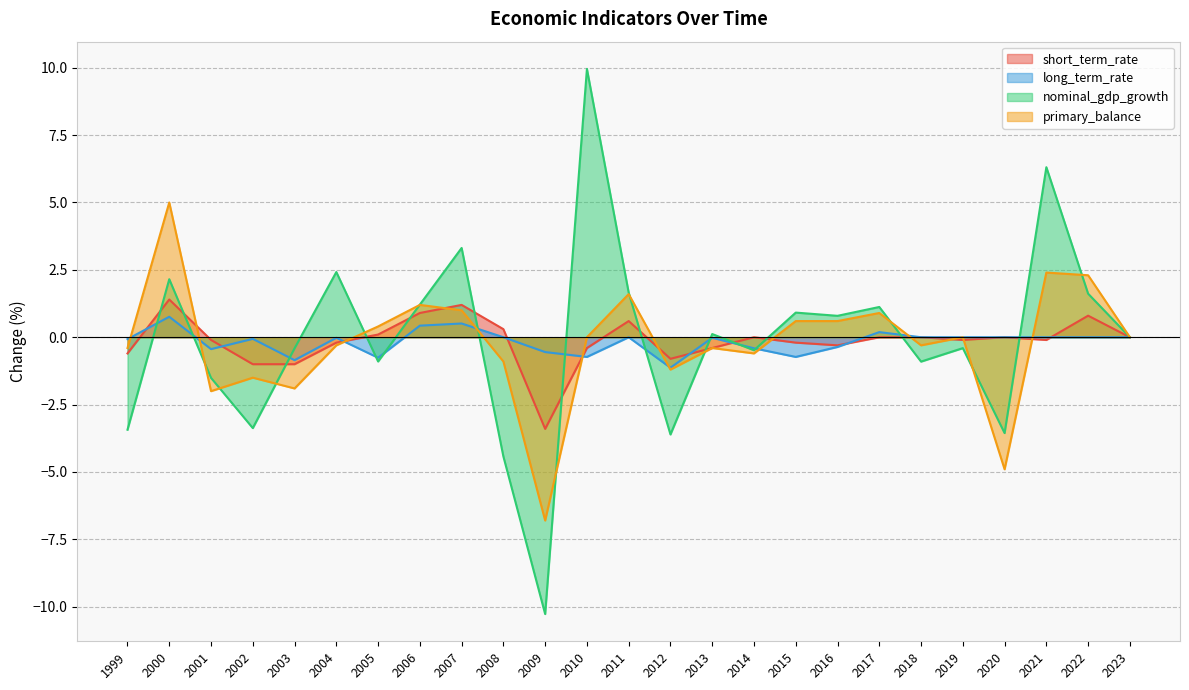

How many lines are shown in the chart?

4